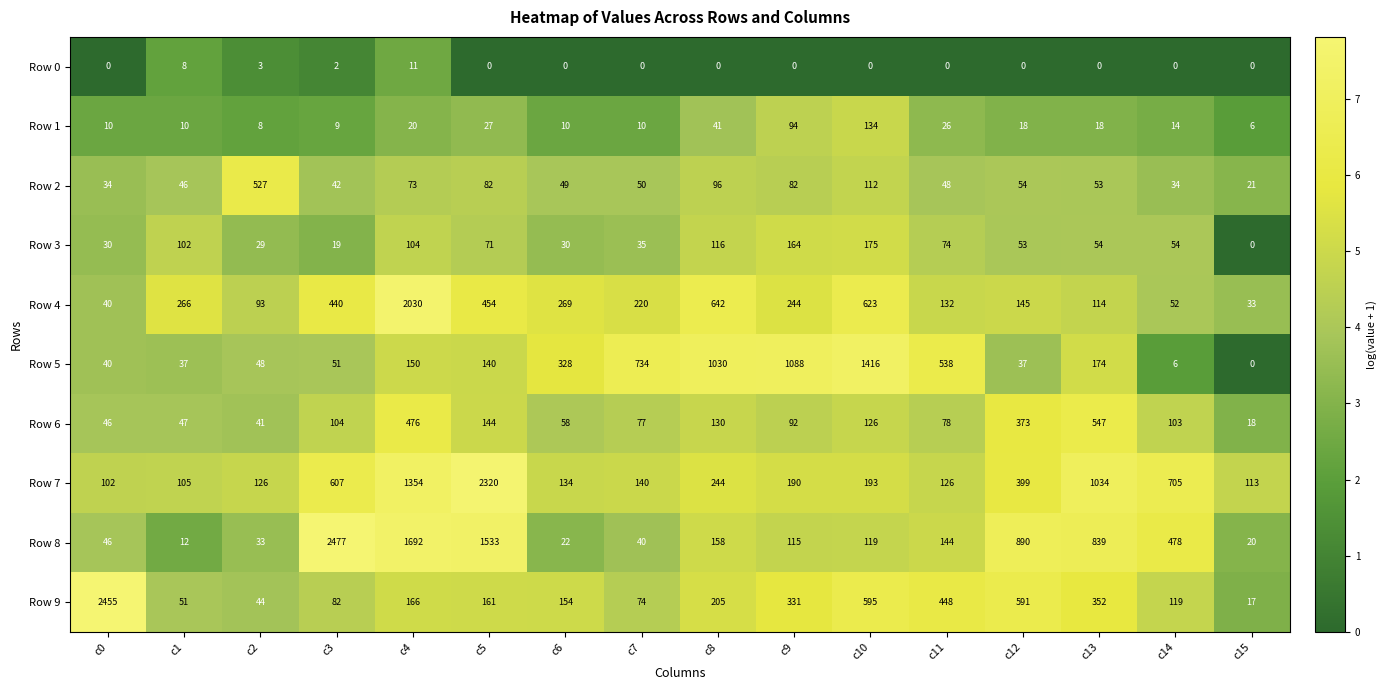

Which series changed the most between c0 and c14?

Row 9